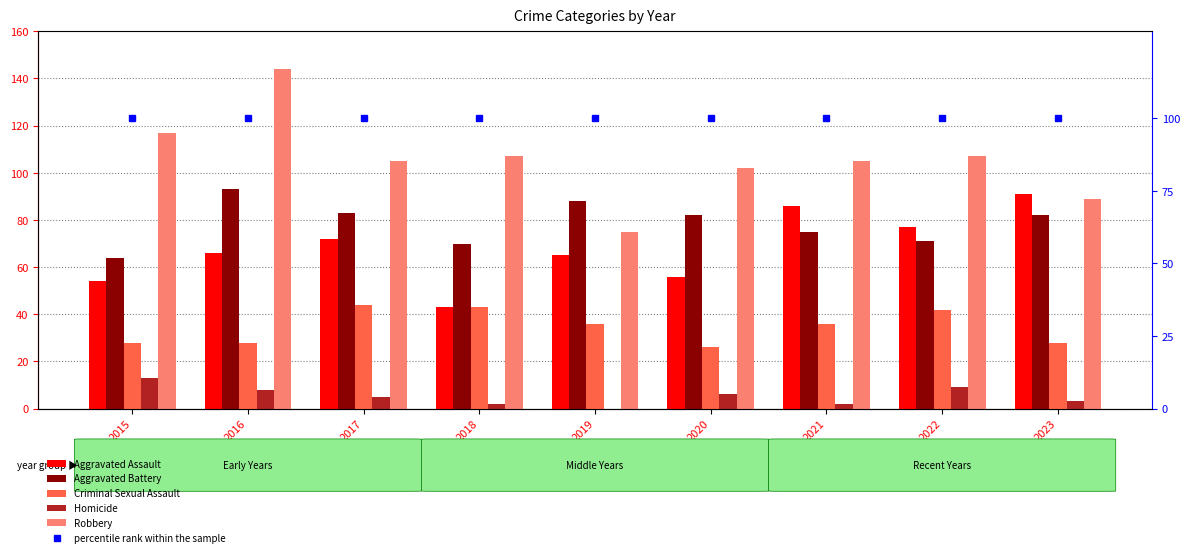

Which series has the largest total across all categories?

Robbery